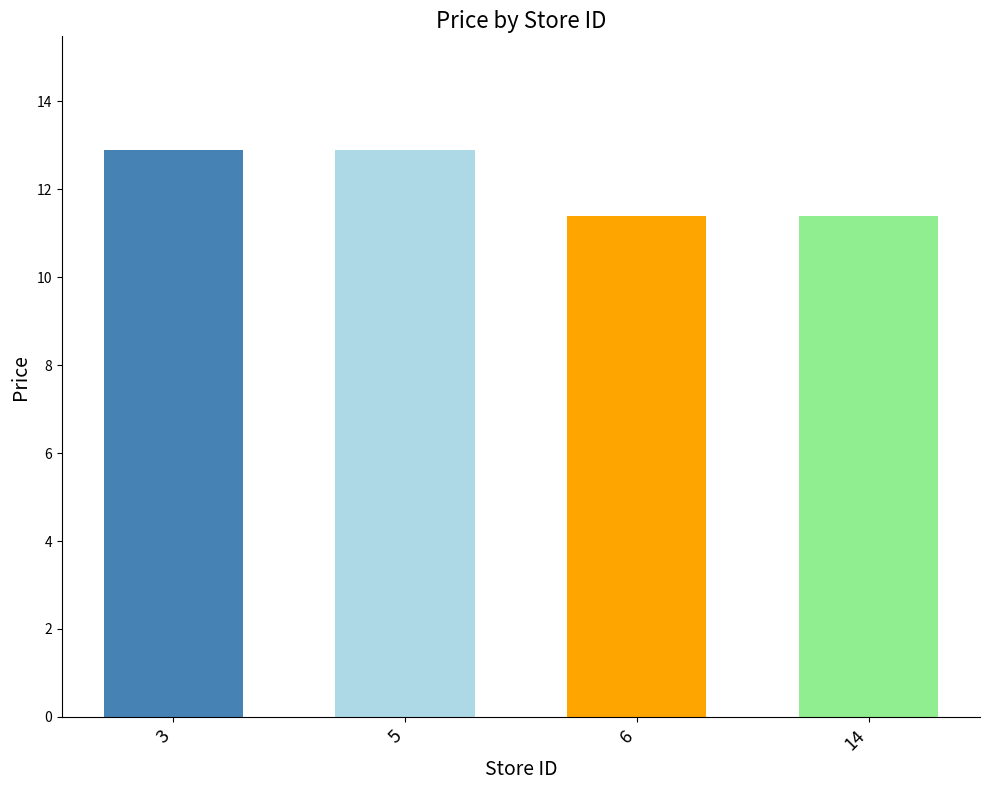

What is the difference between the values at 5 and 14?

1.5